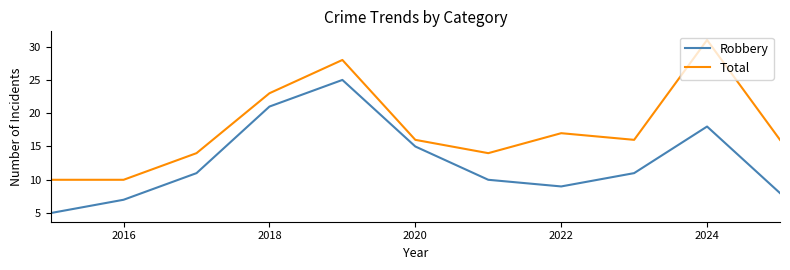

True or false: Total and Robbery cross at least once.

False